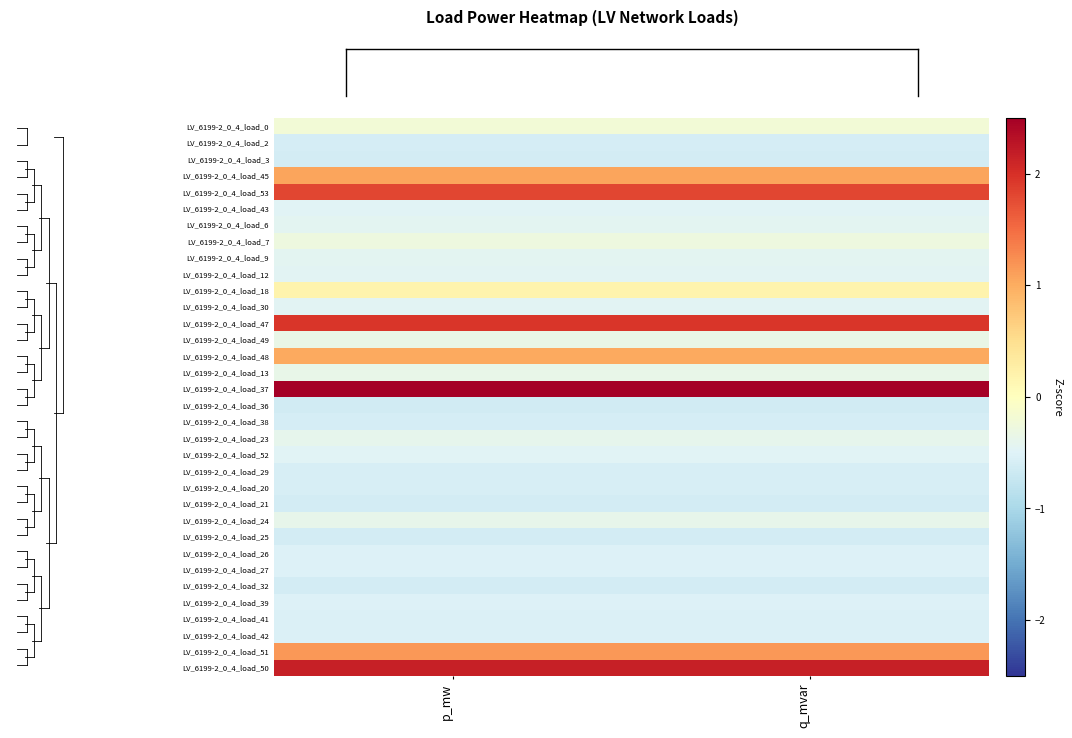

Reading left to right, extract all data points from this chart.

LV_6199-2_0_4_load_0: p_mw=-0.2	q_mvar=-0.2
LV_6199-2_0_4_load_2: p_mw=-0.6	q_mvar=-0.6
LV_6199-2_0_4_load_3: p_mw=-0.6	q_mvar=-0.6
LV_6199-2_0_4_load_45: p_mw=1.1	q_mvar=1.1
LV_6199-2_0_4_load_53: p_mw=1.8	q_mvar=1.8
LV_6199-2_0_4_load_43: p_mw=-0.5	q_mvar=-0.5
LV_6199-2_0_4_load_6: p_mw=-0.4	q_mvar=-0.4
LV_6199-2_0_4_load_7: p_mw=-0.3	q_mvar=-0.3
LV_6199-2_0_4_load_9: p_mw=-0.4	q_mvar=-0.4
LV_6199-2_0_4_load_12: p_mw=-0.5	q_mvar=-0.5
LV_6199-2_0_4_load_18: p_mw=0.2	q_mvar=0.2
LV_6199-2_0_4_load_30: p_mw=-0.5	q_mvar=-0.5
LV_6199-2_0_4_load_47: p_mw=1.9	q_mvar=1.9
LV_6199-2_0_4_load_49: p_mw=-0.3	q_mvar=-0.3
LV_6199-2_0_4_load_48: p_mw=1.0	q_mvar=1.0
LV_6199-2_0_4_load_13: p_mw=-0.4	q_mvar=-0.4
LV_6199-2_0_4_load_37: p_mw=3.5	q_mvar=3.5
LV_6199-2_0_4_load_36: p_mw=-0.6	q_mvar=-0.6
LV_6199-2_0_4_load_38: p_mw=-0.6	q_mvar=-0.6
LV_6199-2_0_4_load_23: p_mw=-0.4	q_mvar=-0.4
LV_6199-2_0_4_load_52: p_mw=-0.5	q_mvar=-0.5
LV_6199-2_0_4_load_29: p_mw=-0.6	q_mvar=-0.6
LV_6199-2_0_4_load_20: p_mw=-0.6	q_mvar=-0.6
LV_6199-2_0_4_load_21: p_mw=-0.6	q_mvar=-0.6
LV_6199-2_0_4_load_24: p_mw=-0.4	q_mvar=-0.4
LV_6199-2_0_4_load_25: p_mw=-0.6	q_mvar=-0.6
LV_6199-2_0_4_load_26: p_mw=-0.5	q_mvar=-0.5
LV_6199-2_0_4_load_27: p_mw=-0.5	q_mvar=-0.5
LV_6199-2_0_4_load_32: p_mw=-0.6	q_mvar=-0.6
LV_6199-2_0_4_load_39: p_mw=-0.5	q_mvar=-0.5
LV_6199-2_0_4_load_41: p_mw=-0.5	q_mvar=-0.5
LV_6199-2_0_4_load_42: p_mw=-0.5	q_mvar=-0.5
LV_6199-2_0_4_load_51: p_mw=1.2	q_mvar=1.2
LV_6199-2_0_4_load_50: p_mw=2.2	q_mvar=2.2